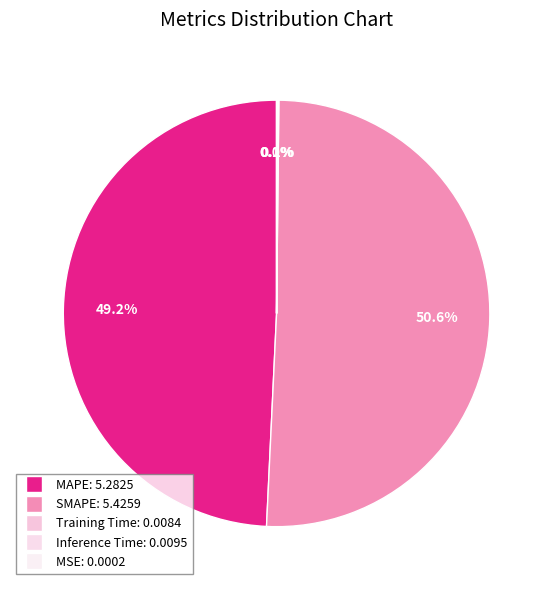

Which slice is the smallest?

MSE